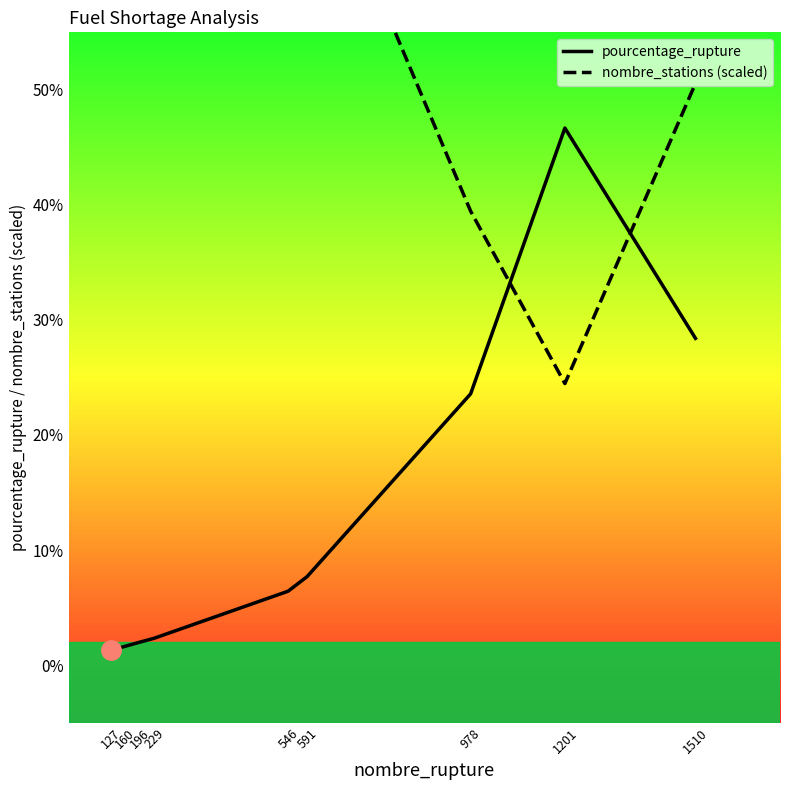

True or false: nombre_stations (scaled) and pourcentage_rupture cross at least once.

True